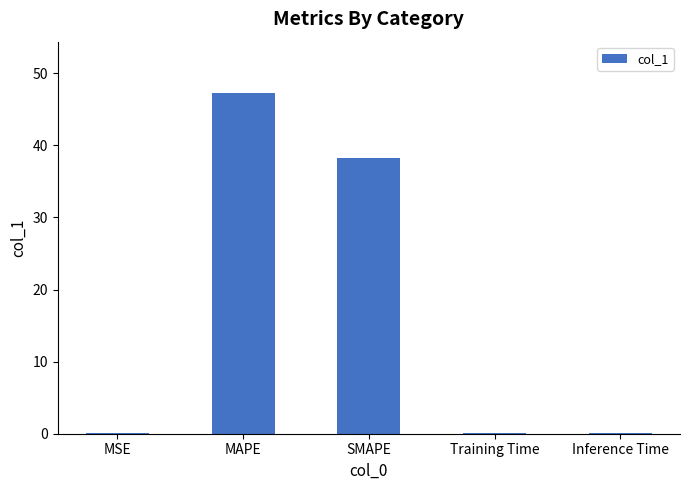

At which label is the value closest to 23?

SMAPE